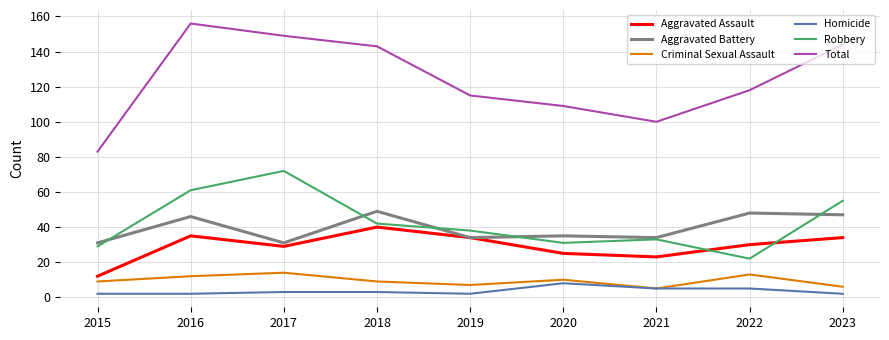

What is the difference between the maximum and minimum values in the Aggravated Assault series?

28